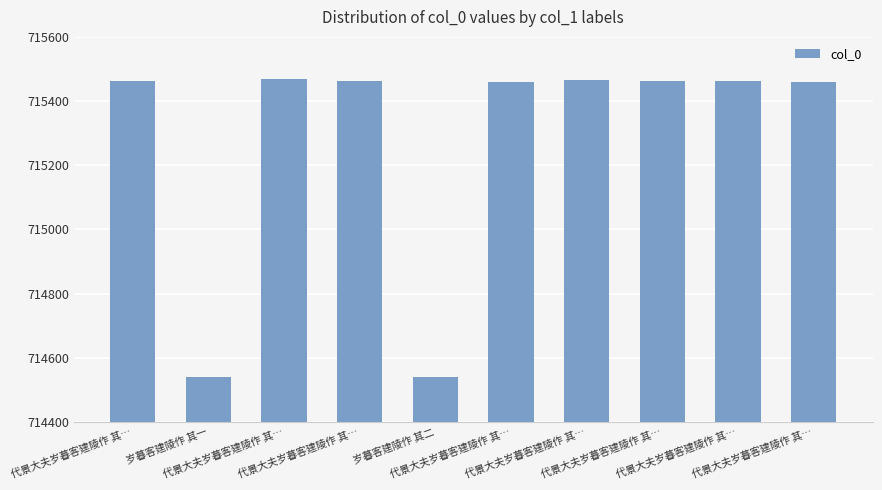

Between 代景大夫岁暮客建陵作 其… and 代景大夫岁暮客建陵作 其…, which is larger?

代景大夫岁暮客建陵作 其…